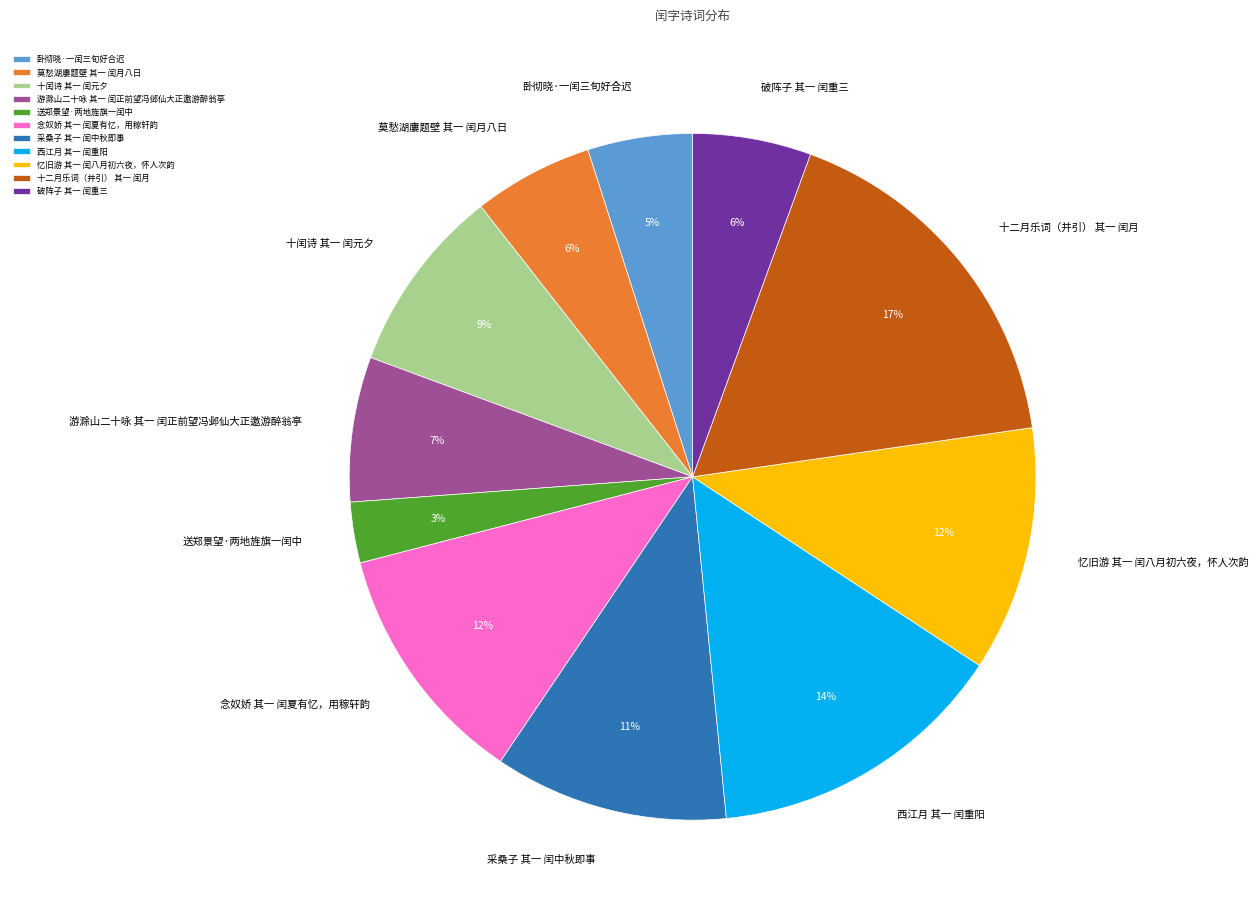

Between 十闰诗 其一 闰元夕 and 忆旧游 其一 闰八月初六夜，怀人次韵, which is larger?

忆旧游 其一 闰八月初六夜，怀人次韵